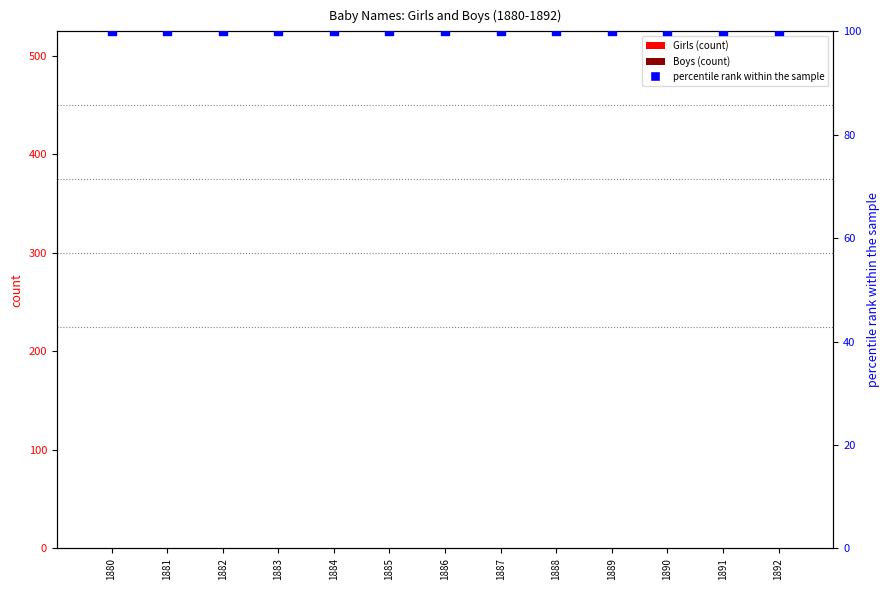

What are all the series names shown in the legend?

Girls, Boys, percentile rank within the sample